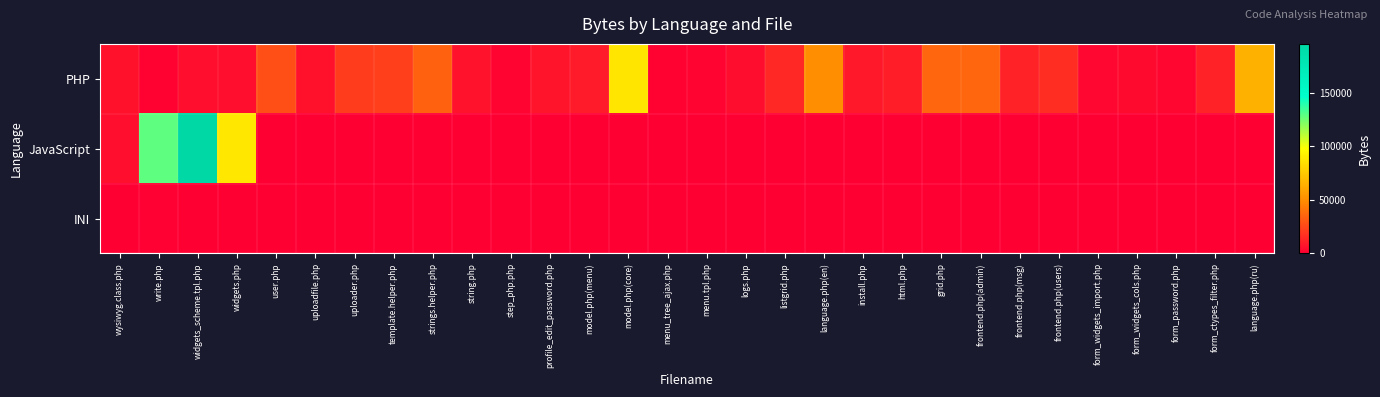

Reading left to right, what are all the values shown in this chart?

PHP: wysiwyg.class.php=6332	write.php=868	widgets_scheme.tpl.php=5665	widgets.php=5104	user.php=27766	uploadfile.php=6254	uploader.php=21480	template.helper.php=21997	strings.helper.php=34046	string.php=6663	step_php.php=1810	profile_edit_password.php=7302	model.php(menu)=9711	model.php(core)=86751	menu_tree_ajax.php=927	menu.tpl.php=1401	logs.php=4929	listgrid.php=14324	language.php(en)=50019	install.php=8325	html.php=10581	grid.php=35760	frontend.php(admin)=35744	frontend.php(msg)=12024	frontend.php(users)=15851	form_widgets_import.php=2837	form_widgets_cols.php=3878	form_password.php=2459	form_ctypes_filter.php=12024	language.php(ru)=64584
JavaScript: wysiwyg.class.php=5215	write.php=128546	widgets_scheme.tpl.php=195457	widgets.php=87532	user.php=0	uploadfile.php=0	uploader.php=0	template.helper.php=0	strings.helper.php=0	string.php=0	step_php.php=0	profile_edit_password.php=0	model.php(menu)=0	model.php(core)=0	menu_tree_ajax.php=0	menu.tpl.php=0	logs.php=0	listgrid.php=0	language.php(en)=0	install.php=0	html.php=0	grid.php=0	frontend.php(admin)=0	frontend.php(msg)=0	frontend.php(users)=0	form_widgets_import.php=0	form_widgets_cols.php=0	form_password.php=0	form_ctypes_filter.php=0	language.php(ru)=0
INI: wysiwyg.class.php=56	write.php=394	widgets_scheme.tpl.php=358	widgets.php=0	user.php=0	uploadfile.php=0	uploader.php=0	template.helper.php=0	strings.helper.php=0	string.php=0	step_php.php=0	profile_edit_password.php=0	model.php(menu)=0	model.php(core)=0	menu_tree_ajax.php=0	menu.tpl.php=0	logs.php=0	listgrid.php=0	language.php(en)=0	install.php=0	html.php=0	grid.php=0	frontend.php(admin)=0	frontend.php(msg)=0	frontend.php(users)=0	form_widgets_import.php=0	form_widgets_cols.php=0	form_password.php=0	form_ctypes_filter.php=0	language.php(ru)=0